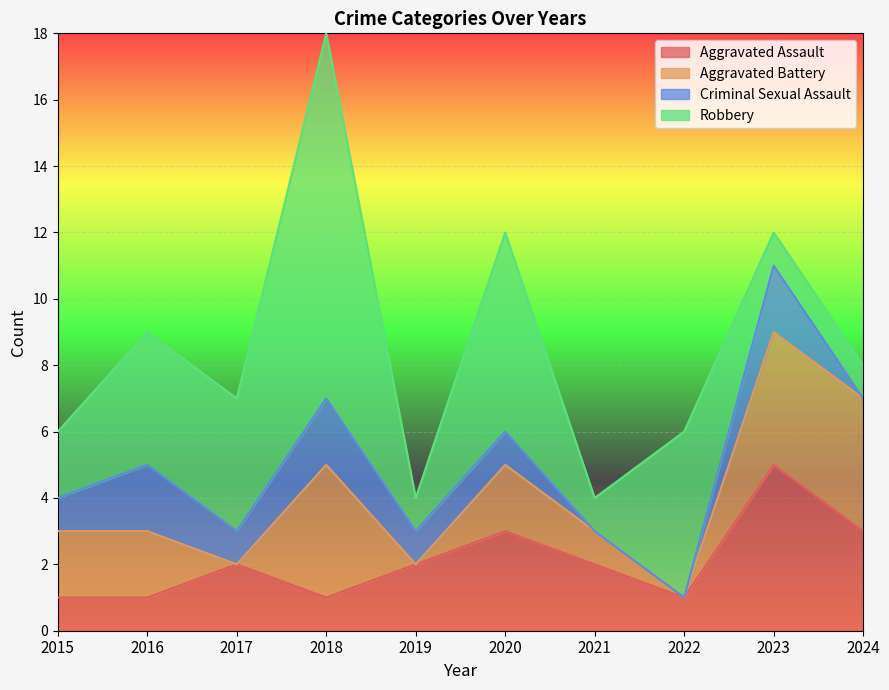

Between 2016 and 2018, which series saw the biggest shift?

Robbery